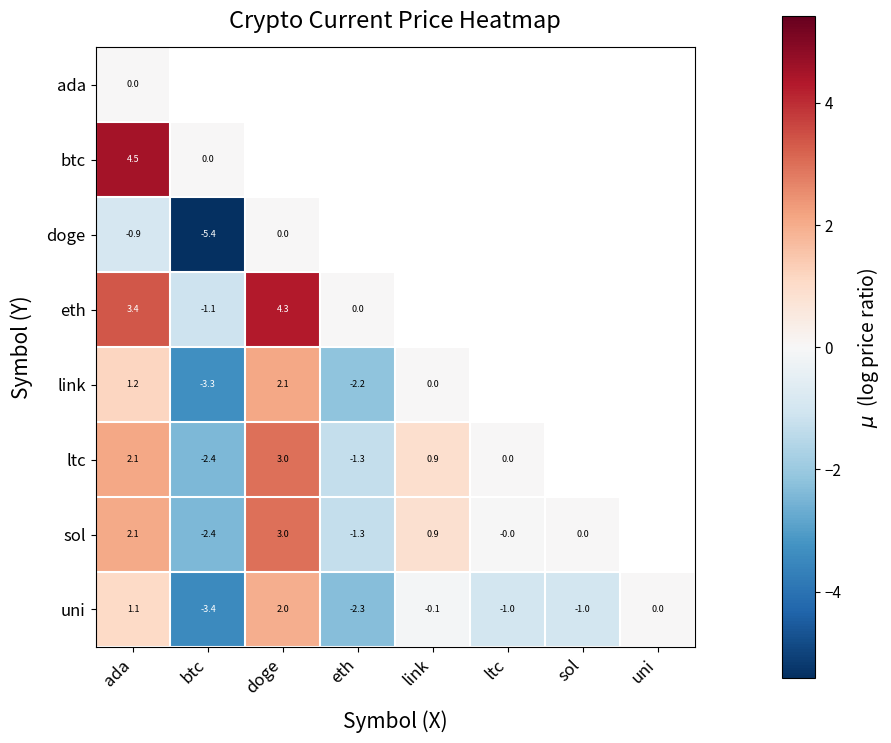

At which label is uni closest to 0?

uni